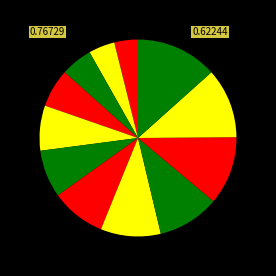

Rank the categories by value from highest to lowest.

2020-03-30, 2020-03-29, 2020-03-28, 2020-03-27, 2020-03-26, 2020-03-25, 2020-03-24, 2020-03-23, 2020-03-22, 2020-03-21, 2020-03-20, 2020-03-19